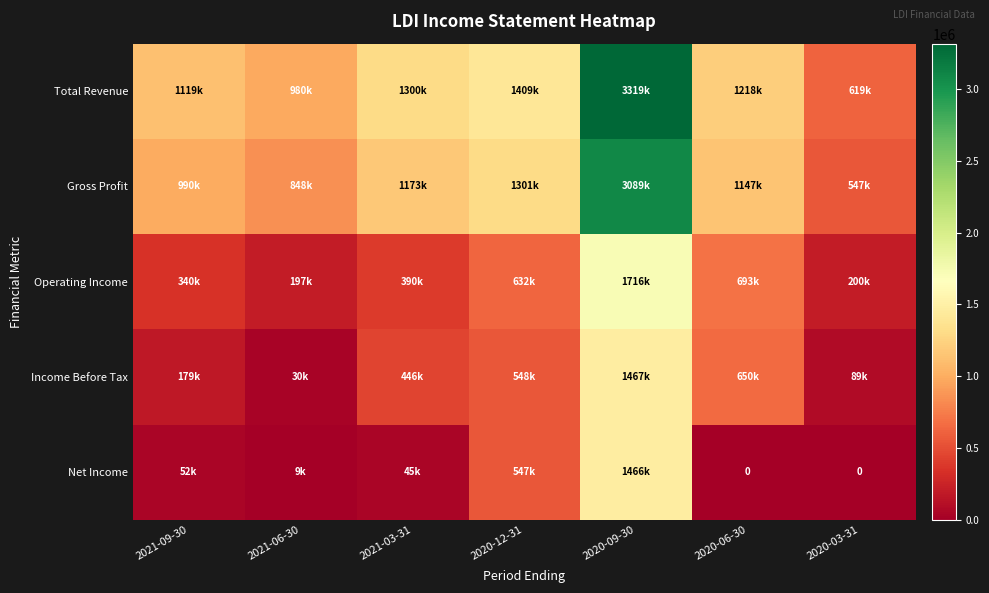

The Total Revenue series shows 619200 at 2020-03-31. True or false?

True